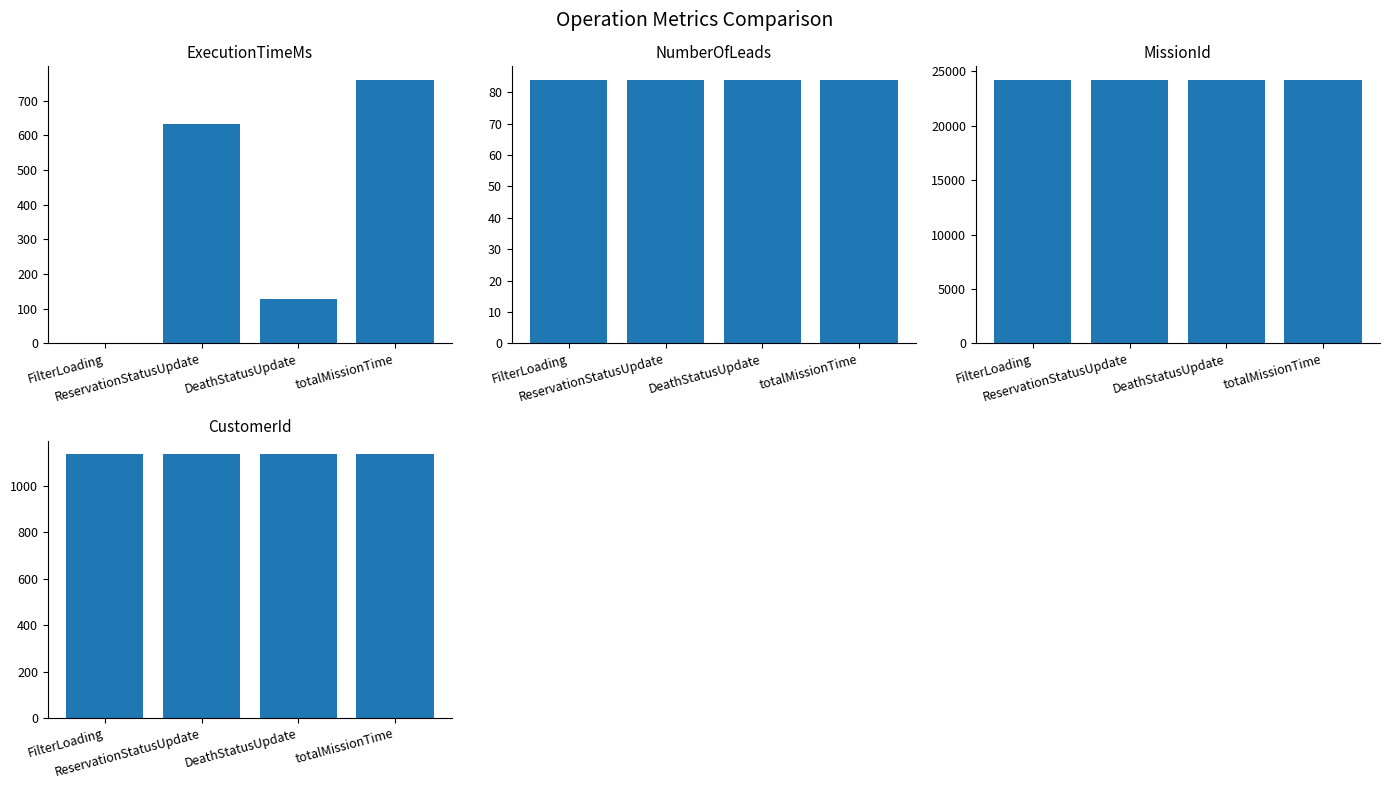

Reading left to right, what are all the values shown in this chart?

ExecutionTimeMs: FilterLoading=0	ReservationStatusUpdate=634	DeathStatusUpdate=127	totalMissionTime=761
NumberOfLeads: FilterLoading=84	ReservationStatusUpdate=84	DeathStatusUpdate=84	totalMissionTime=84
MissionId: FilterLoading=24261	ReservationStatusUpdate=24261	DeathStatusUpdate=24261	totalMissionTime=24261
CustomerId: FilterLoading=1137	ReservationStatusUpdate=1137	DeathStatusUpdate=1137	totalMissionTime=1137